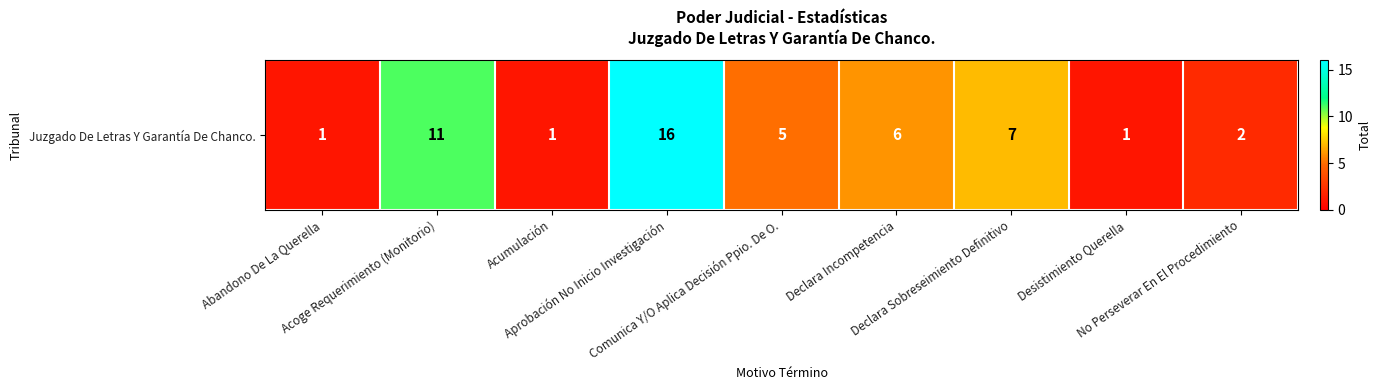

The value at No Perseverar En El Procedimiento is 4. True or false?

False